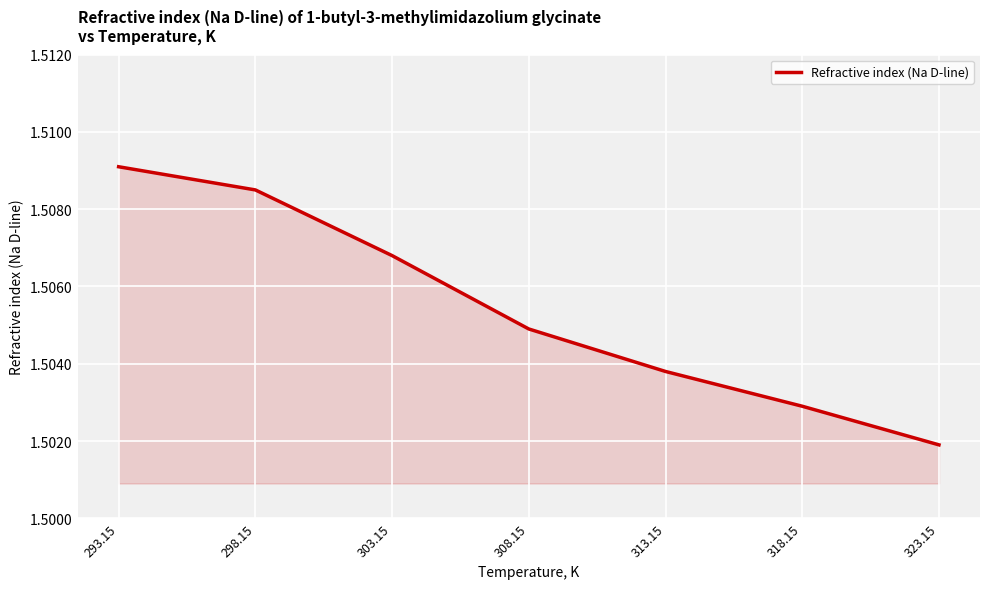

The chart shows a value of 0.7 at 308.15. True or false?

False